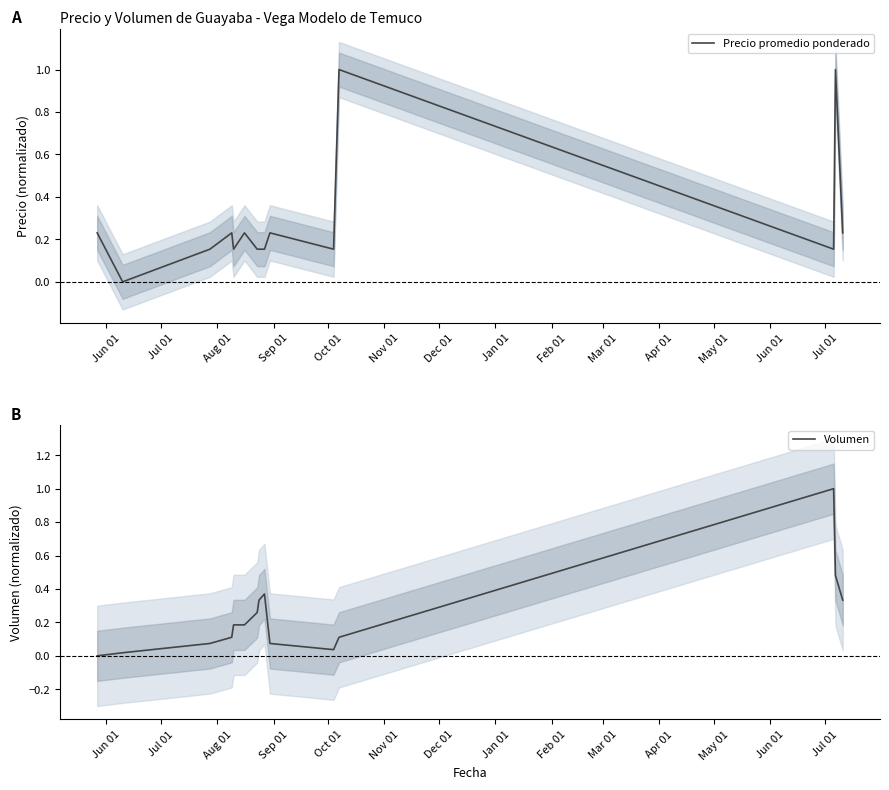

At which label is Volumen closest to 0?

Jun 01